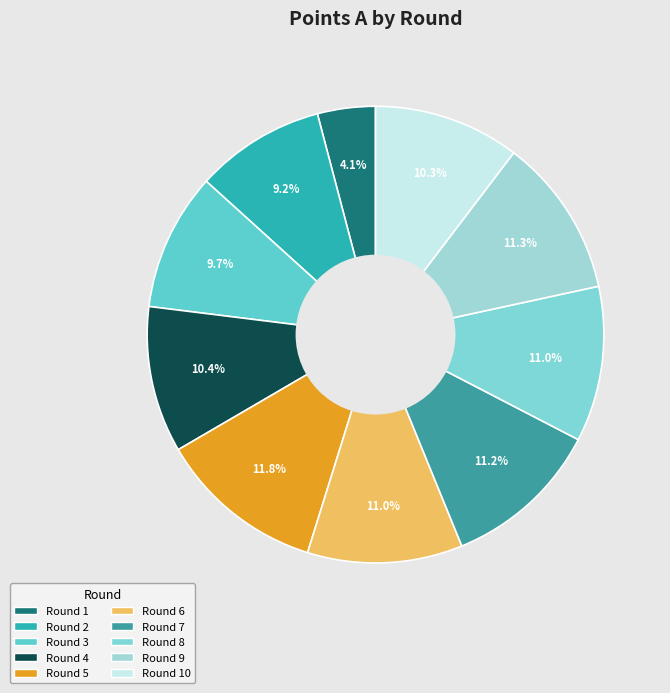

How many slices are in this pie chart?

10